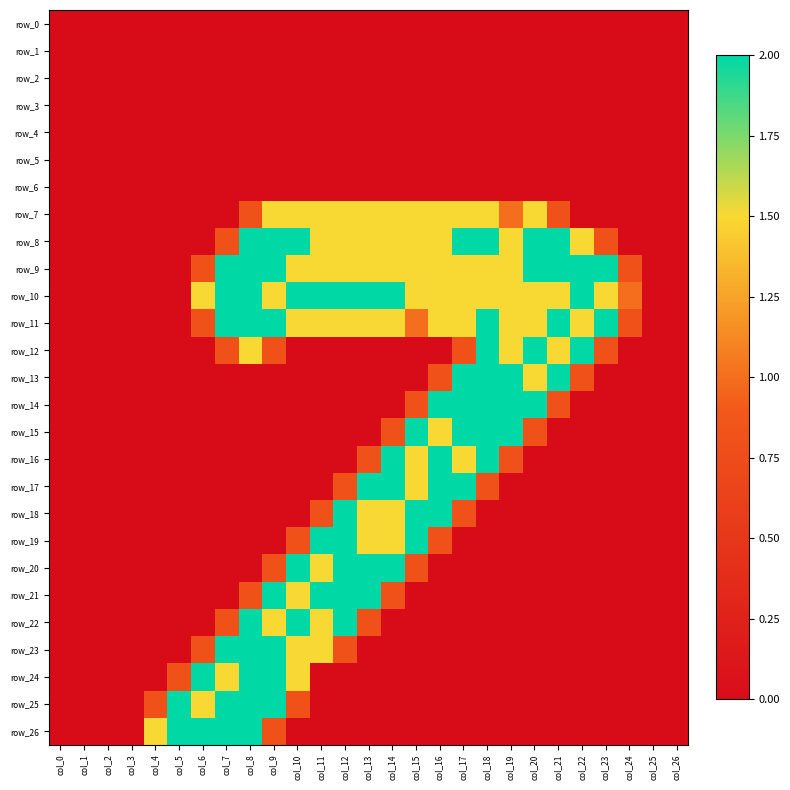

What is the sum of all row_18 values?

10.6